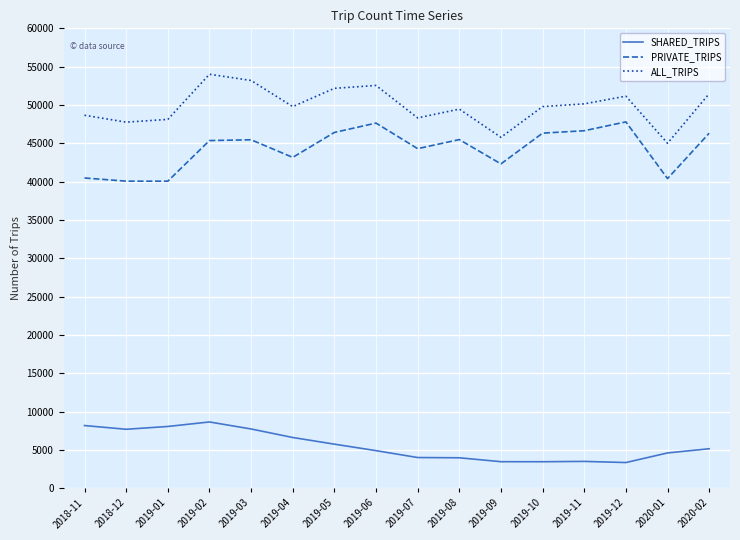

Does the chart display data point markers on the line(s)?

No